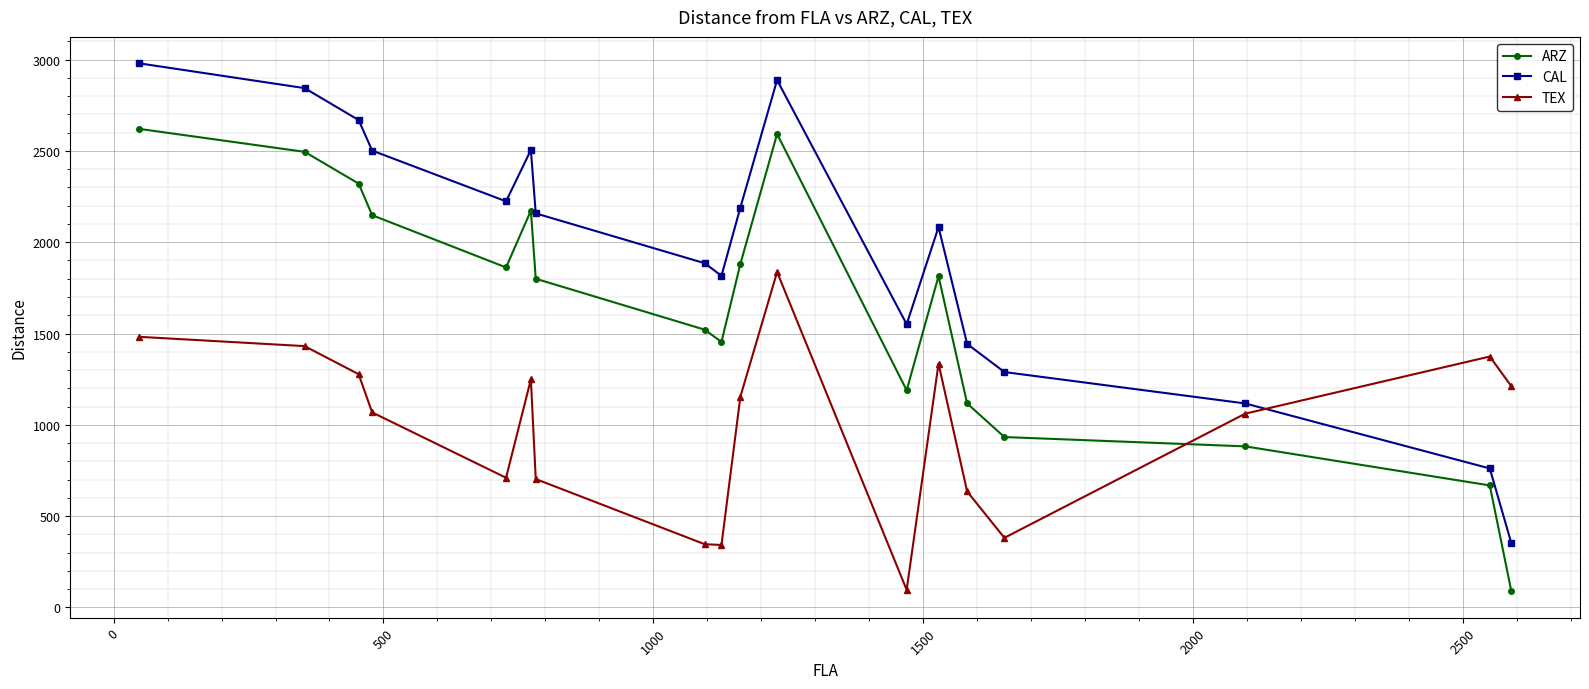

Is this an area chart (filled region under the line)?

No